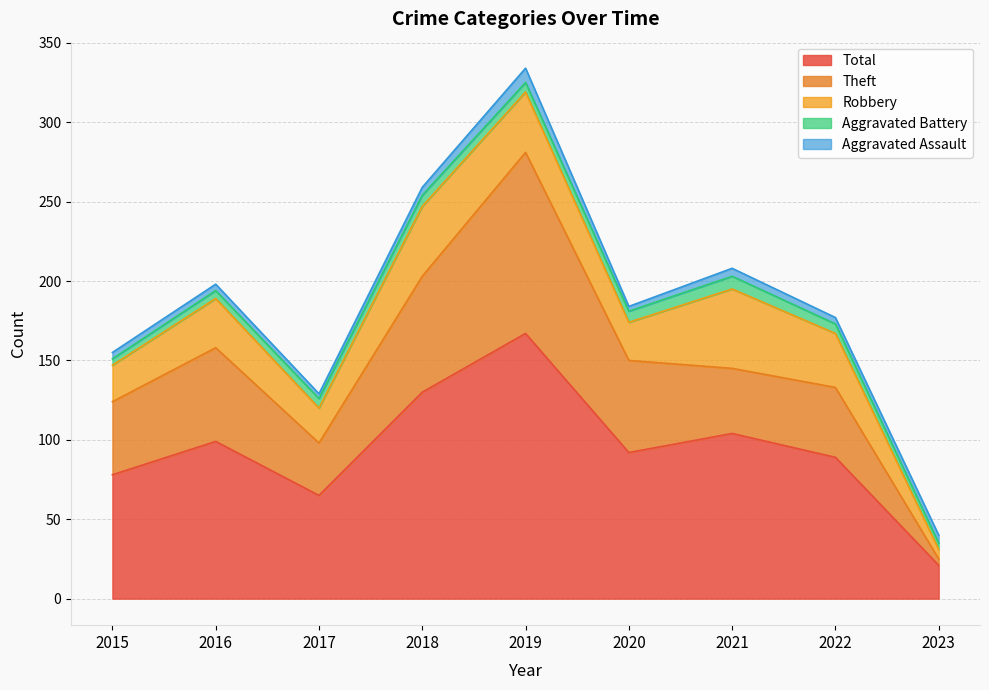

True or false: Aggravated Assault has a value of 12 at 2019.

False